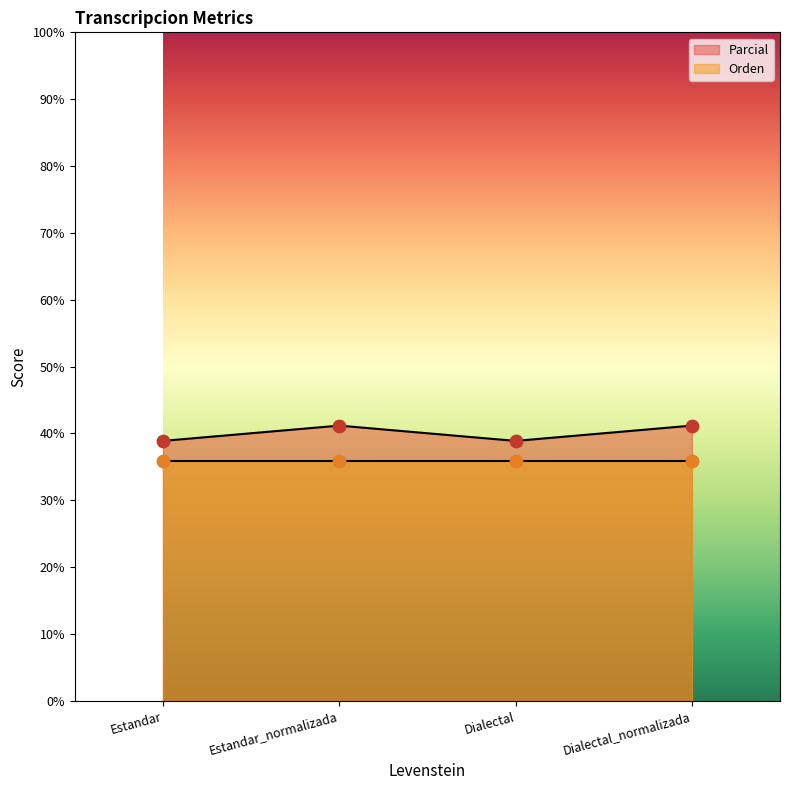

What is the change in value from Estandar to Dialectal_normalizada?

+2.3